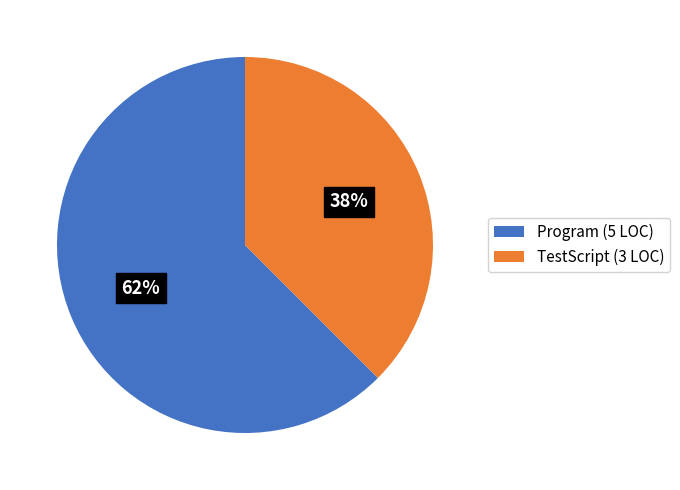

Which slice is the smallest?

TestScript